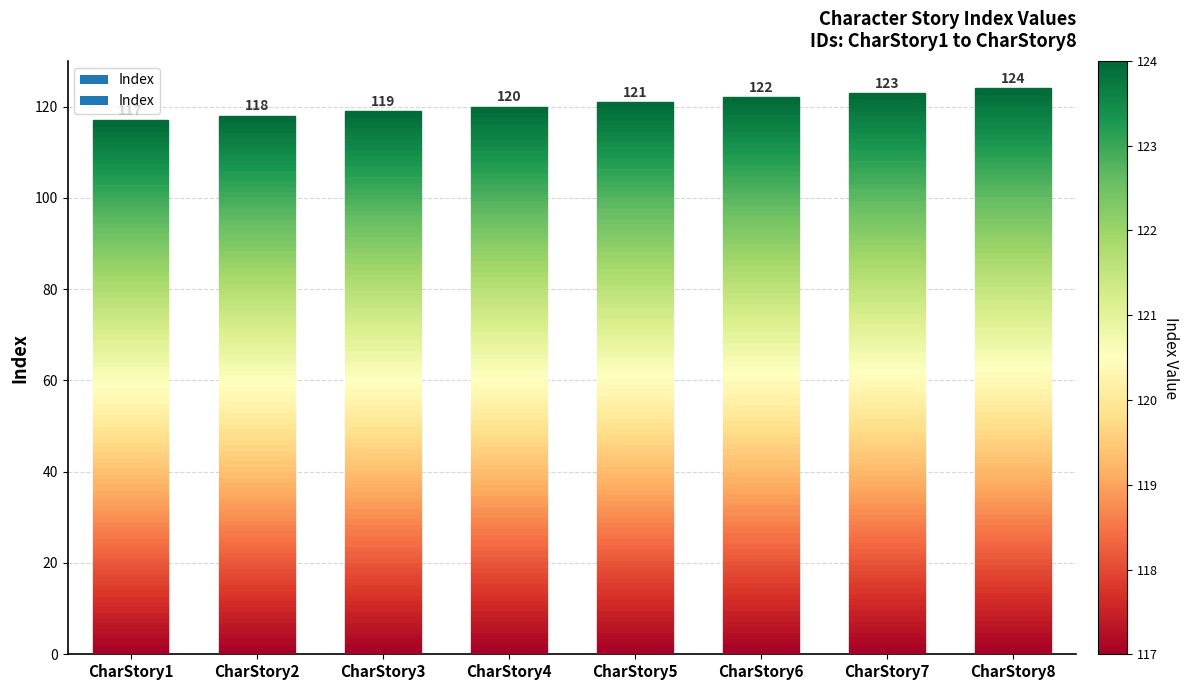

What is the value of the 2nd bar from the left?

118